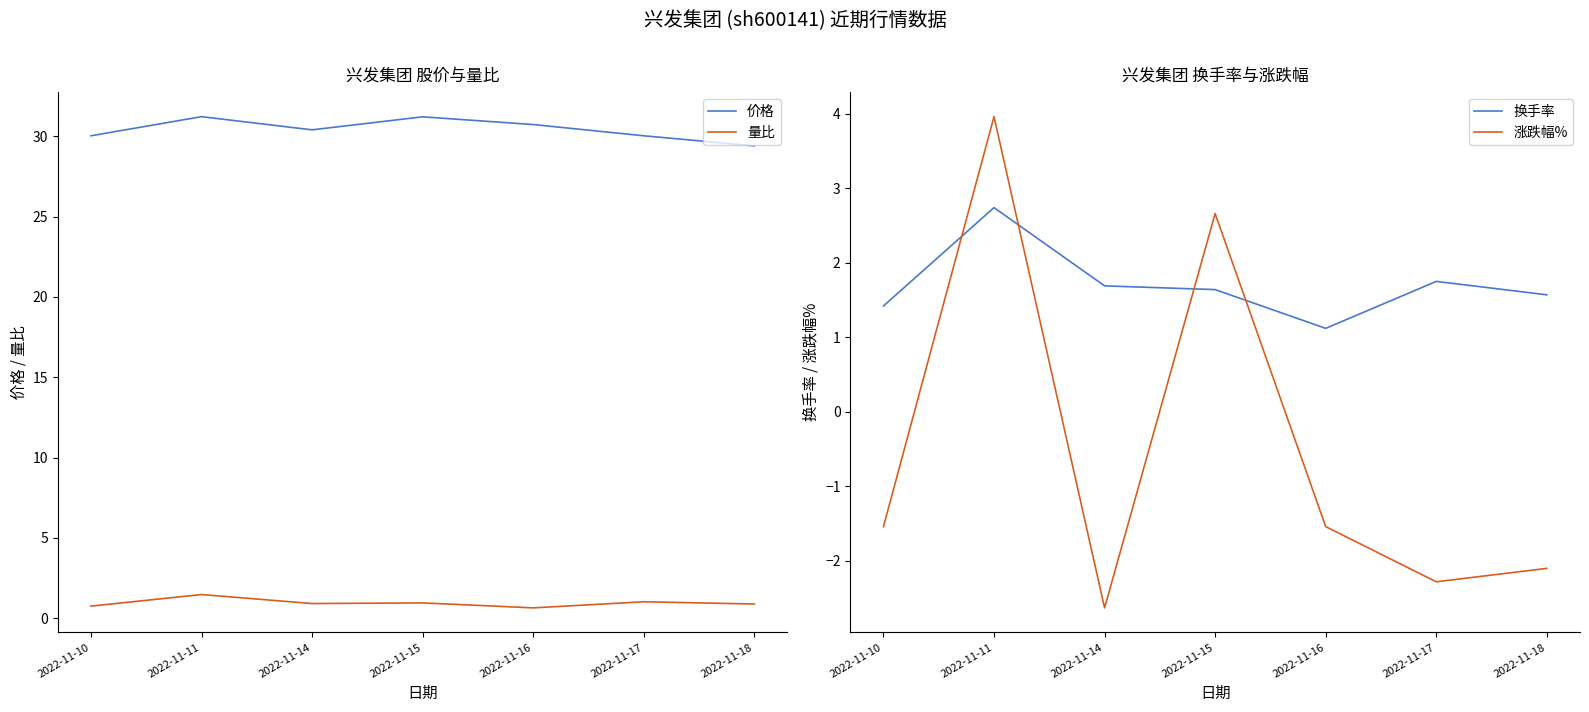

What is the sum of the 量比 values at 2022-11-14 and 2022-11-16?

1.6